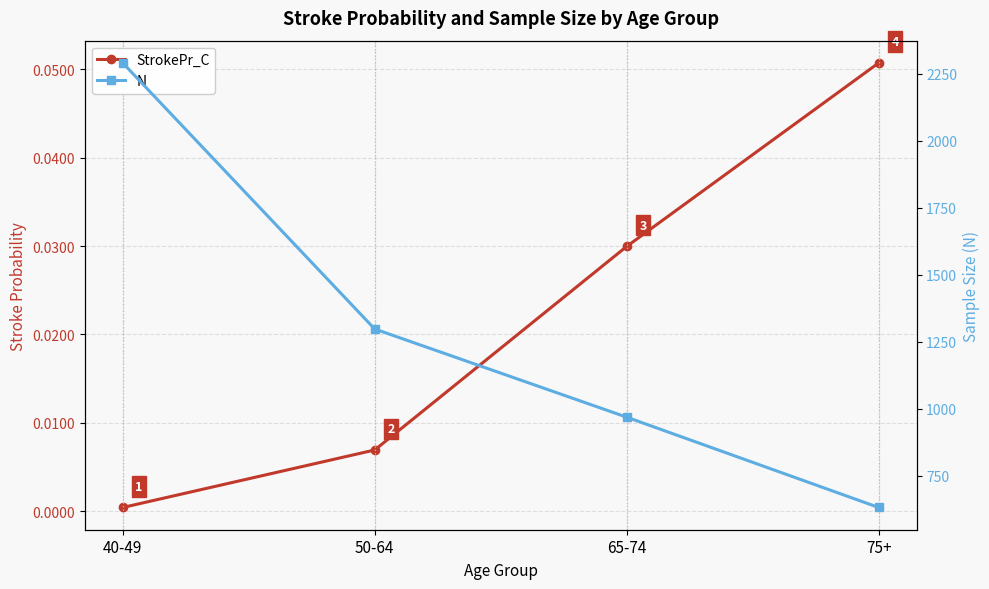

What is the highest value of the N series?

2290.0